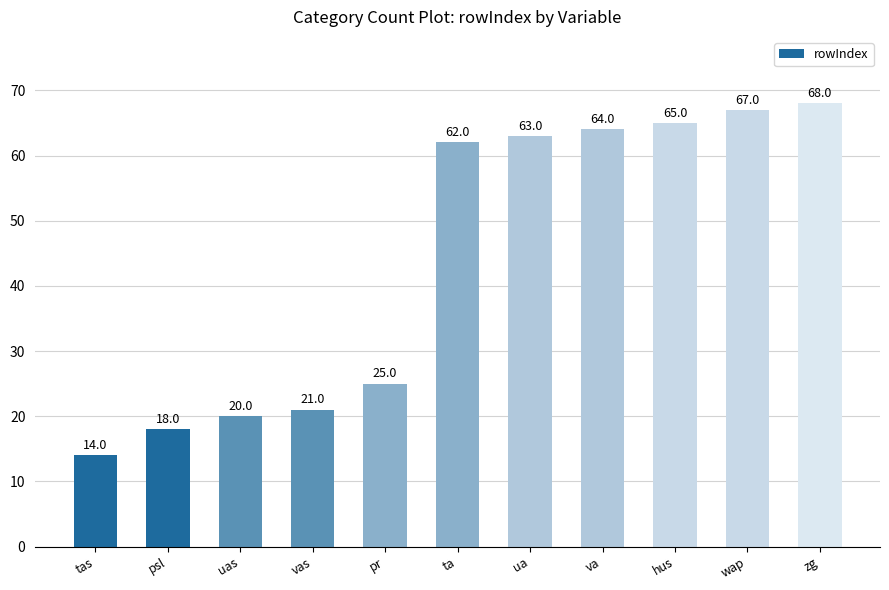

What is the maximum value shown in the chart?

68